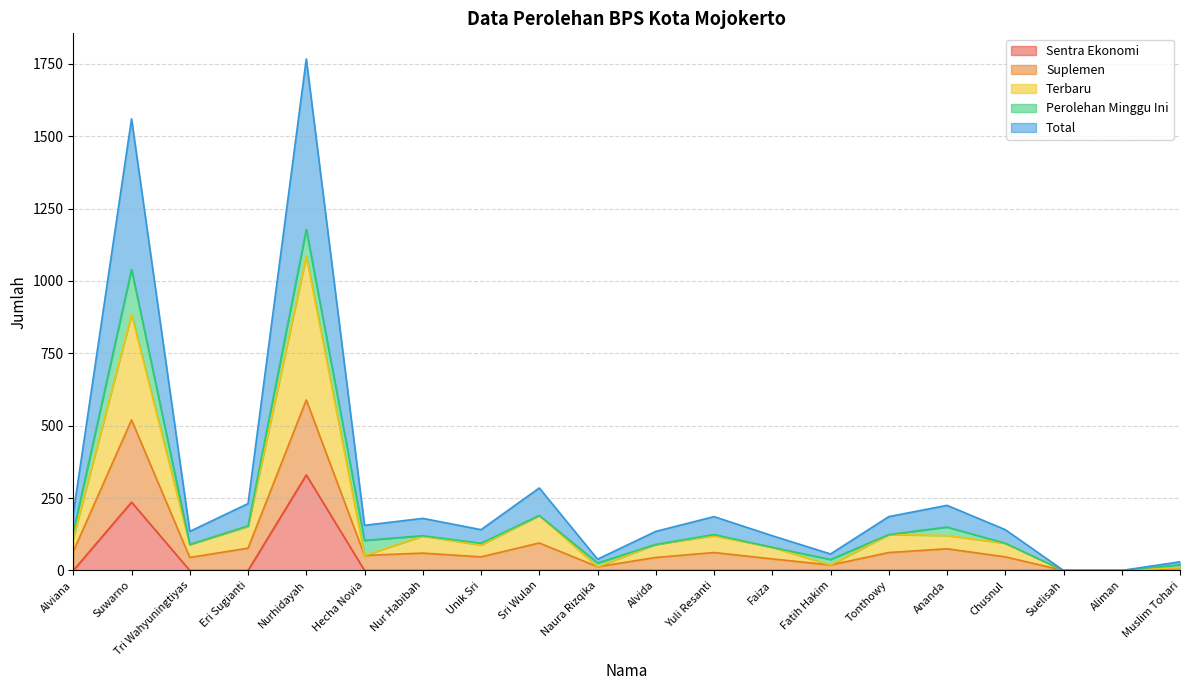

What position from the right is Suelisah?

3